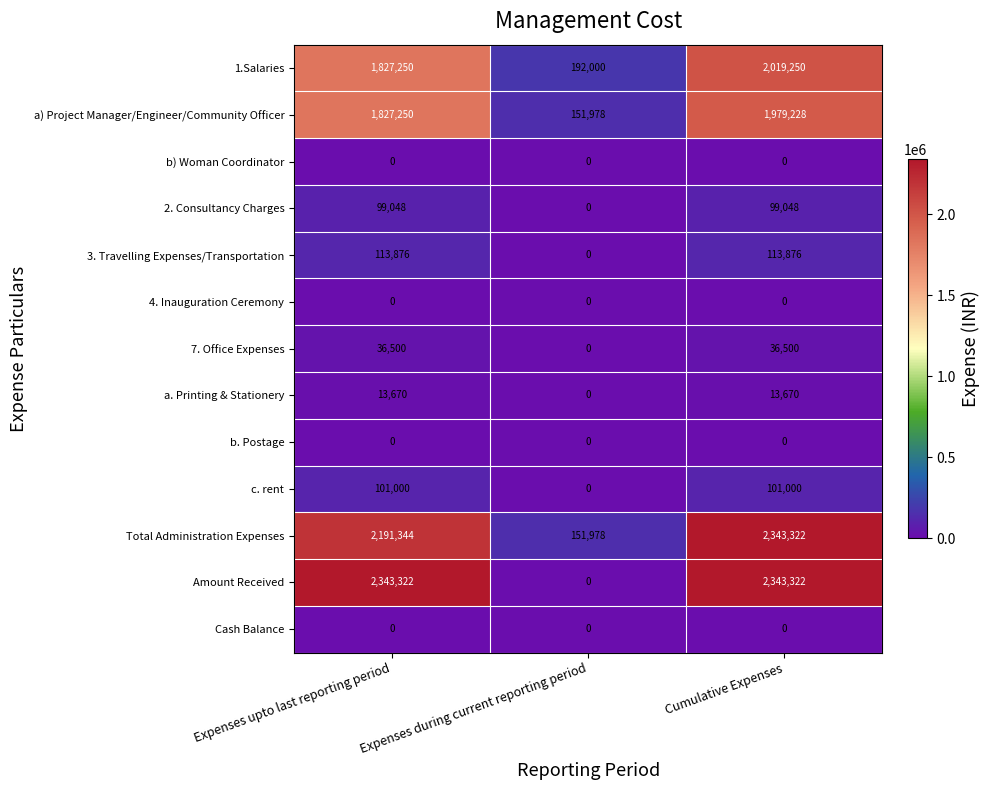

What is the total value across all series at Expenses upto last reporting period?

8553260